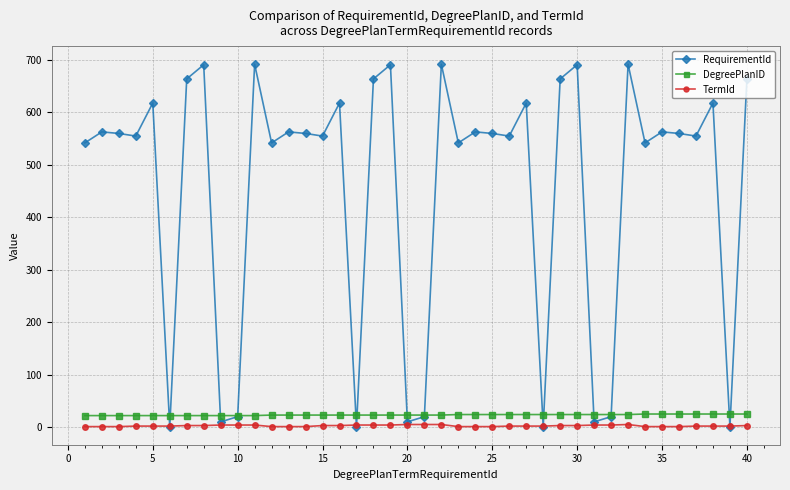

At how many categories does at least one series exceed 519?

30